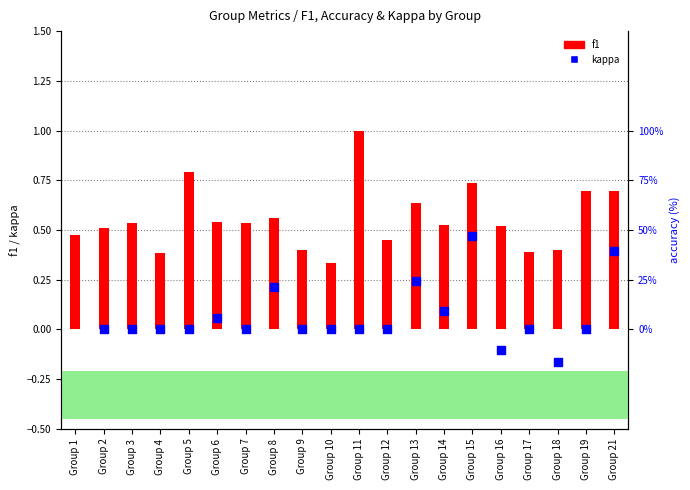

Which series reaches the minimum Y coordinate?

kappa